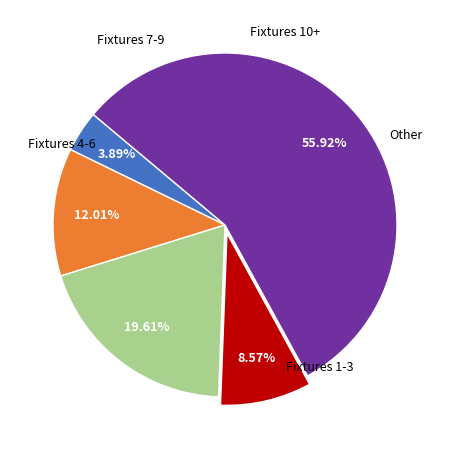

To the nearest percent, what is the difference between the largest and smallest slice percentages?

52%